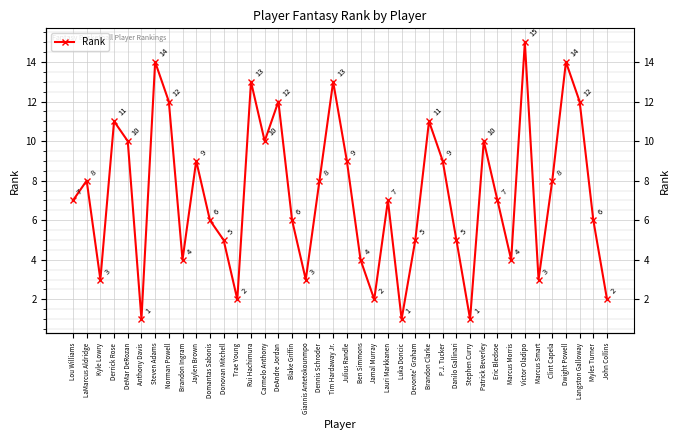

Is this an area chart (filled region under the line)?

No